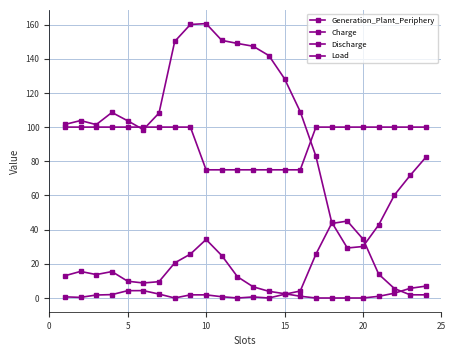

Reading left to right, transcribe all the data shown in this chart.

Generation_Plant_Periphery: 101.5	103.8	101.5	108.6	103.7	98.5	108.2	150.1	160.0	160.5	150.7	148.9	147.3	141.8	128.3	109.0	82.9	44.4	29.3	30.1	42.8	60.2	71.7	82.3
Charge: 13.0	15.6	13.7	15.5	9.8	8.8	9.6	20.5	25.7	34.2	24.8	12.4	6.5	3.9	2.5	1.0	0.0	0.0	0.0	0.0	1.0	2.8	5.7	6.9
Discharge: 0.7	0.4	1.7	2.0	4.3	4.3	2.3	0.0	1.8	1.8	0.7	0.0	0.6	0.0	2.2	4.1	25.7	43.6	45.0	34.5	13.9	5.5	1.9	1.8
Load: 100.0	100.0	100.0	100.0	100.0	100.0	100.0	100.0	100.0	75.0	75.0	75.0	75.0	75.0	75.0	75.0	100.0	100.0	100.0	100.0	100.0	100.0	100.0	100.0